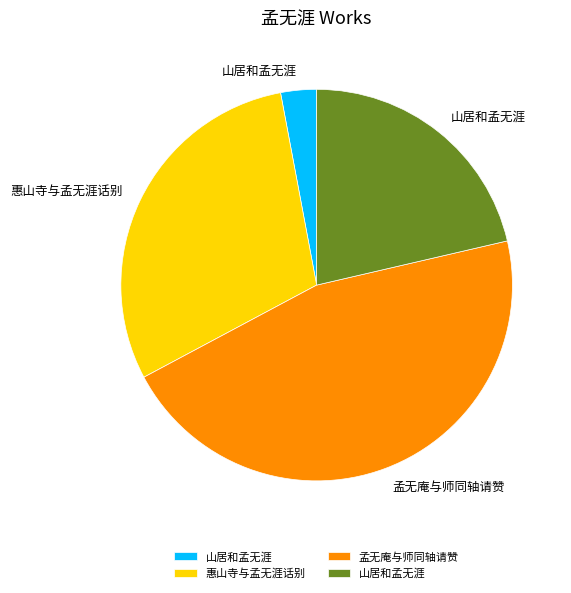

Is there any slice that represents more than half of the pie?

No